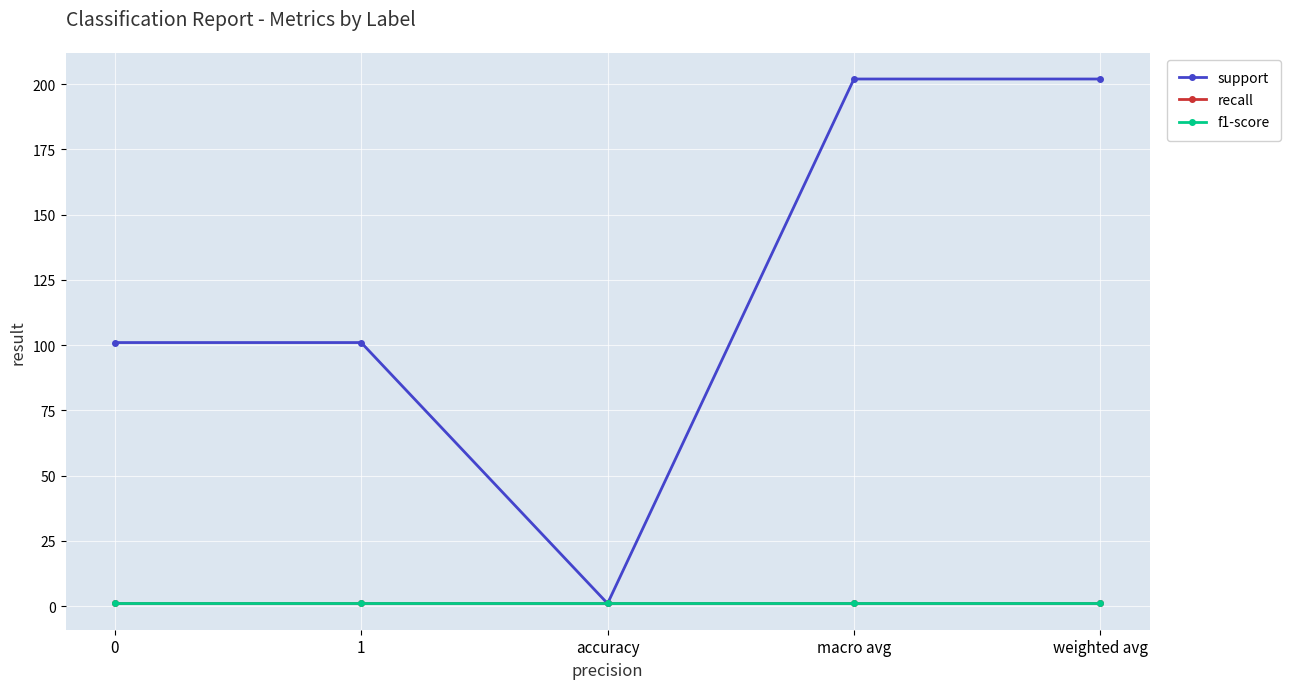

Is this an area chart (filled region under the line)?

No